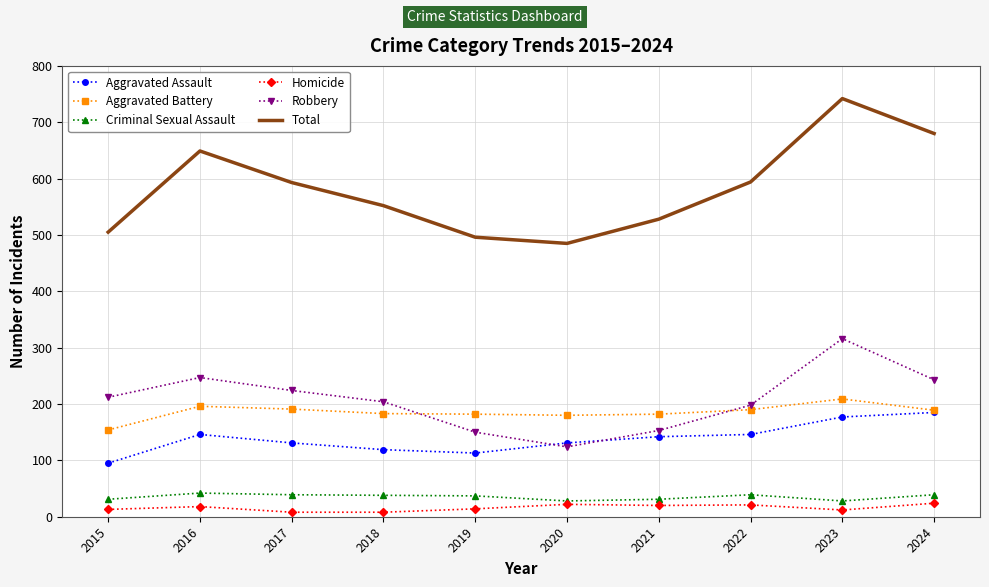

True or false: Criminal Sexual Assault has a value of 37 at 2019.

True